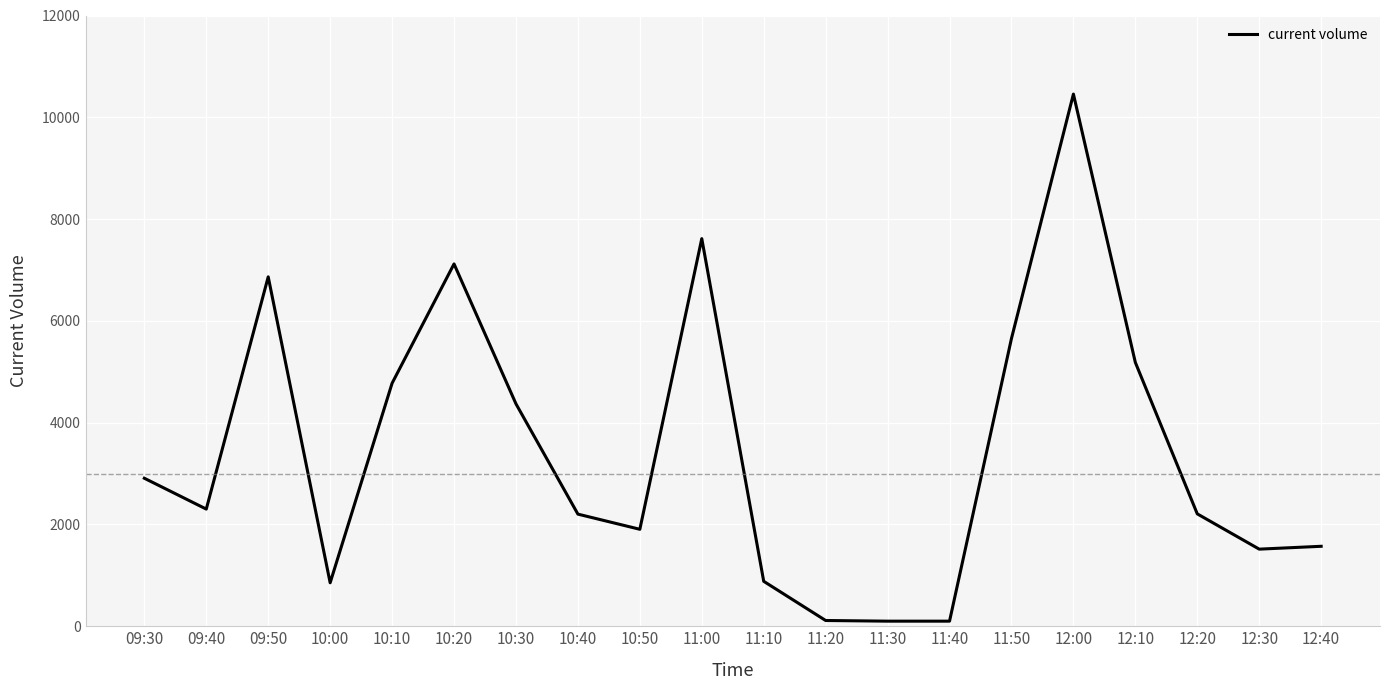

Where does the data first go above 2302?

09:30